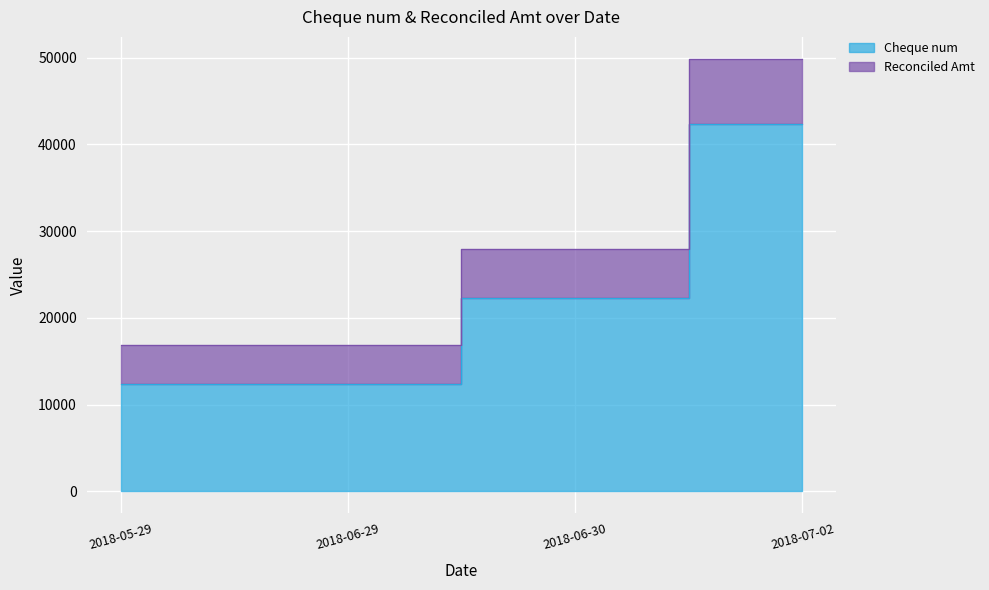

Which series has the largest total across all categories?

Reconciled Amt